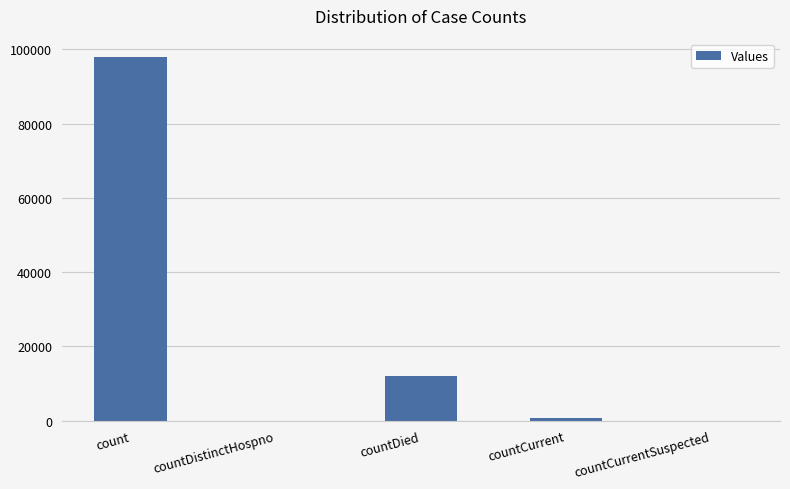

Reading left to right, what are all the values shown in this chart?

98008	0	12100	838	0